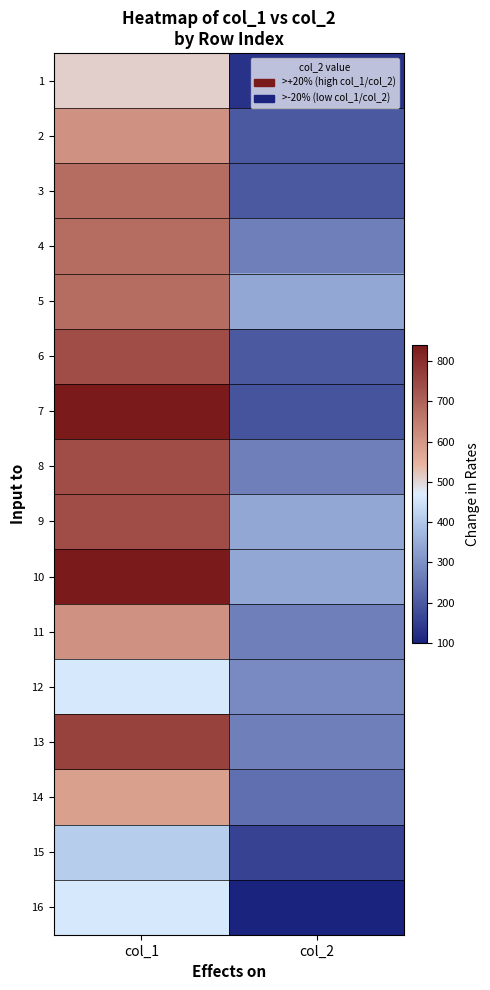

Rank the series at col_2 from lowest to highest value.

16, 1, 15, 7, 2, 3, 6, 14, 4, 8, 11, 13, 12, 5, 9, 10